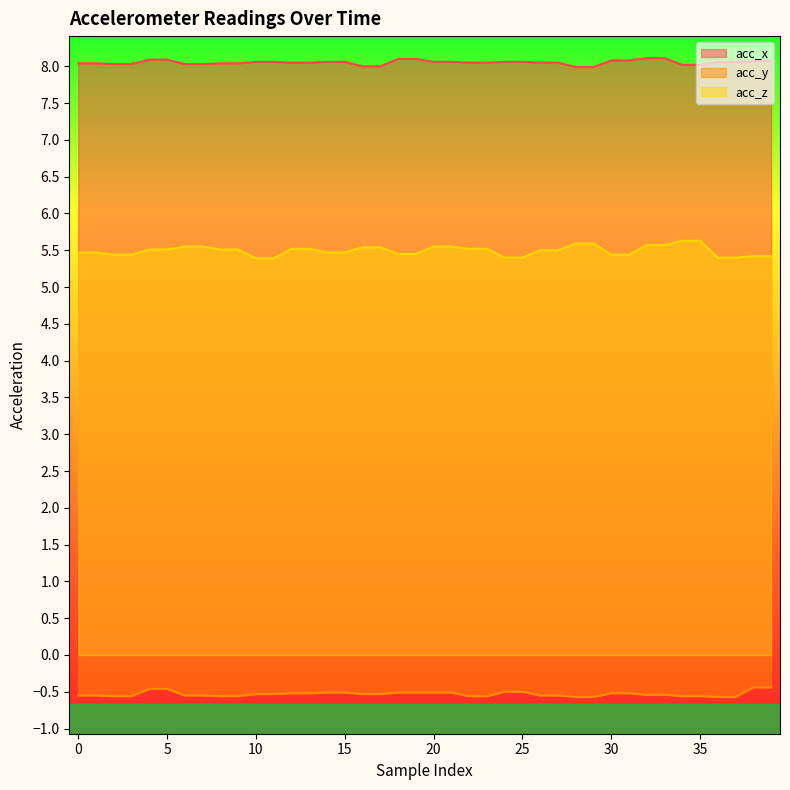

Where is acc_y nearest to the value 0?

38